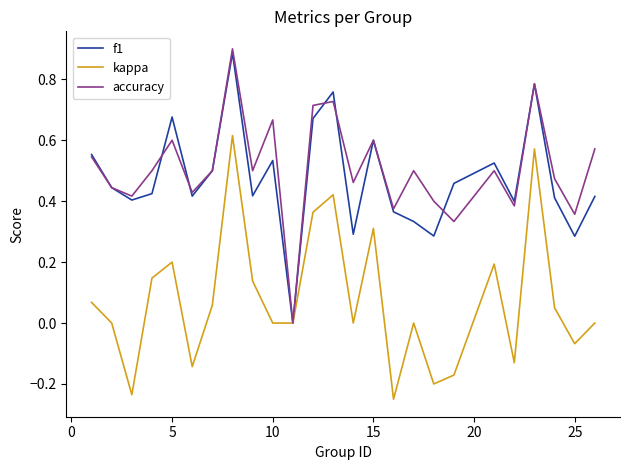

What is the value of the accuracy point at the 14th from the left?

0.5